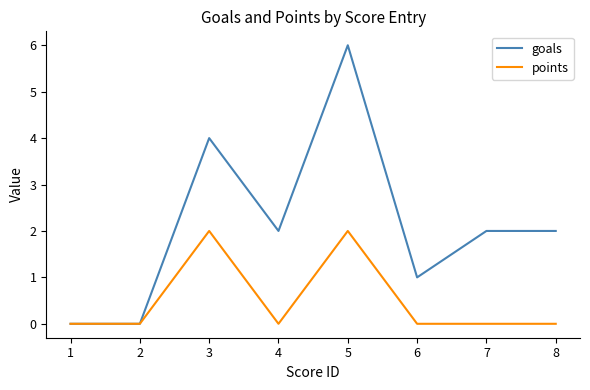

Which series has the widest spread of values?

goals